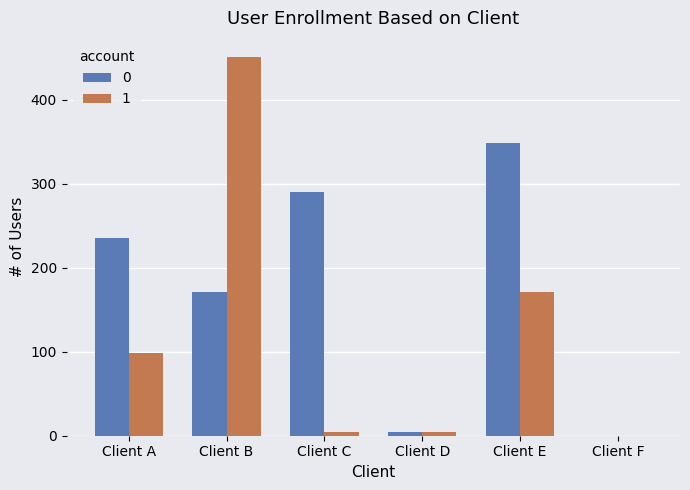

The value of 0 at Client E is 347.8. True or false?

True